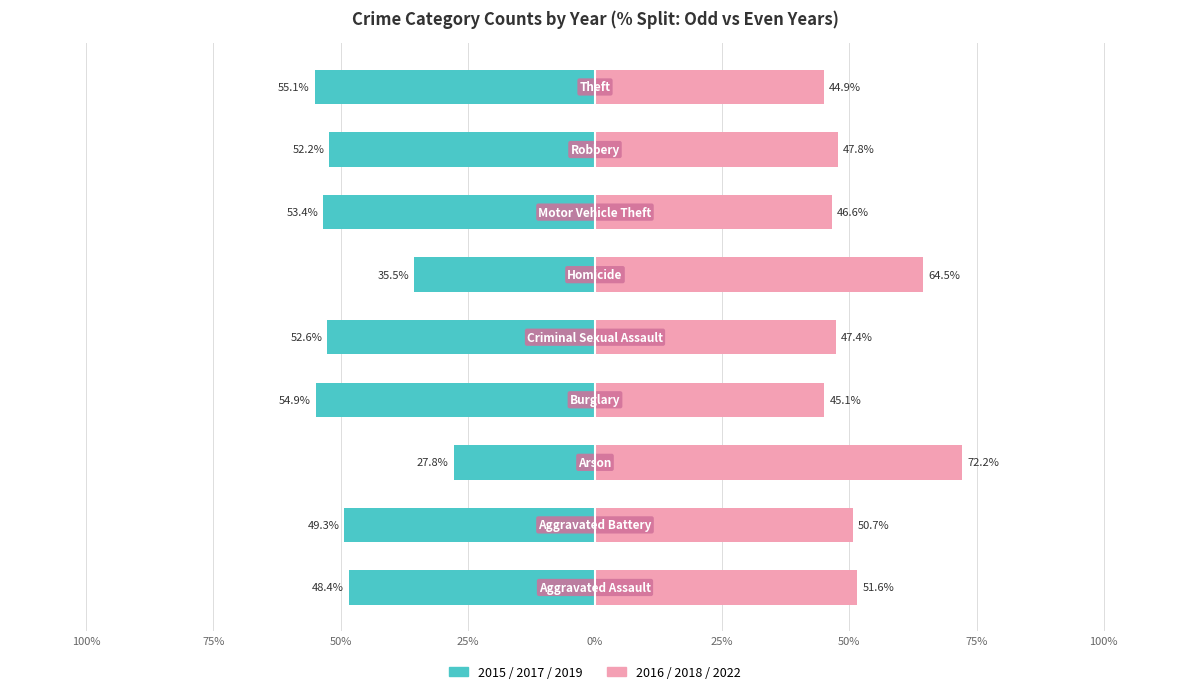

Between 50% and 75%, which is larger?

50%